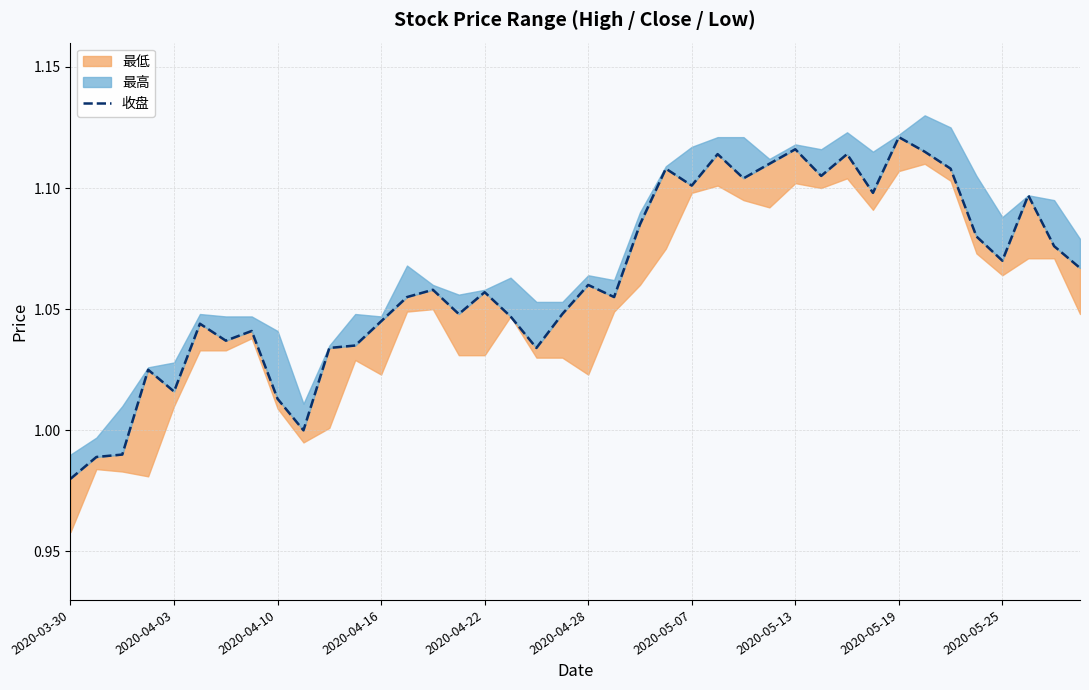

Which has a higher value, 32 or 29?

32